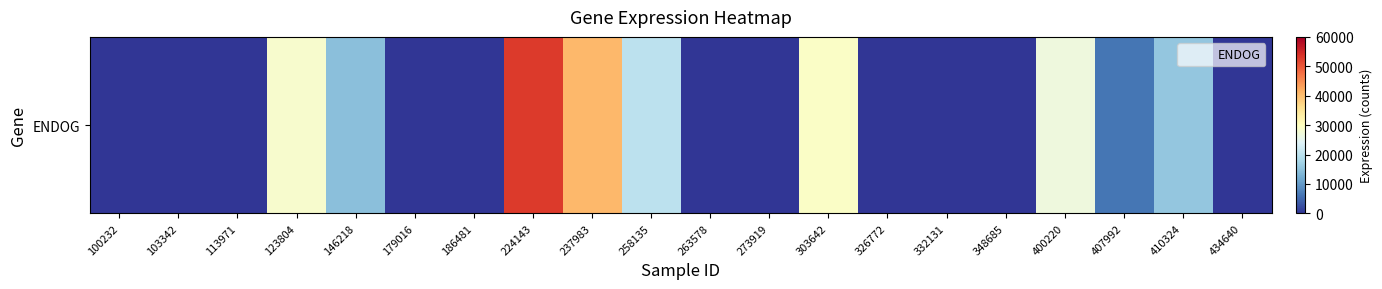

List the labels in order of value, largest first.

224143, 237983, 303642, 123804, 400220, 258135, 410324, 146218, 407992, 100232, 103342, 113971, 179016, 186481, 263578, 273919, 326772, 332131, 348685, 434640